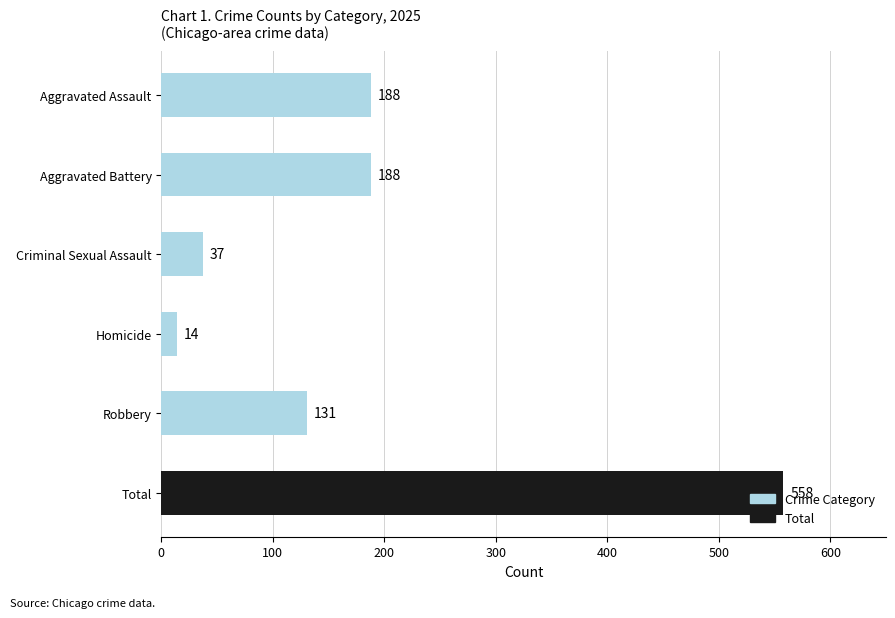

What is the label of the 2nd bar from the bottom?

Robbery